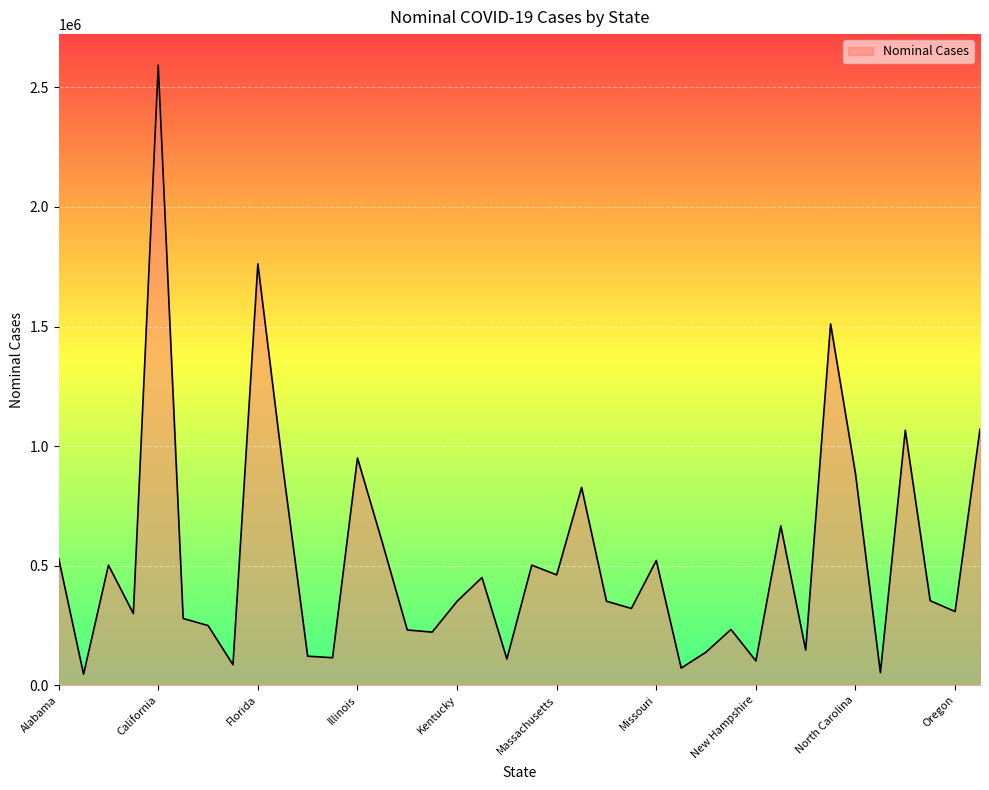

What is the greatest value displayed?

2593251